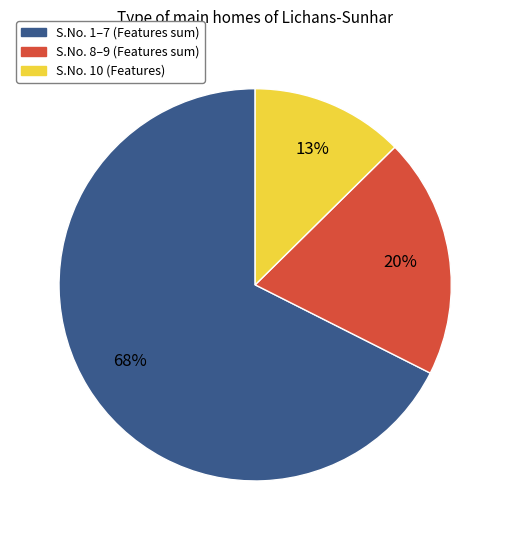

To the nearest percent, what is the average slice percentage?

33%